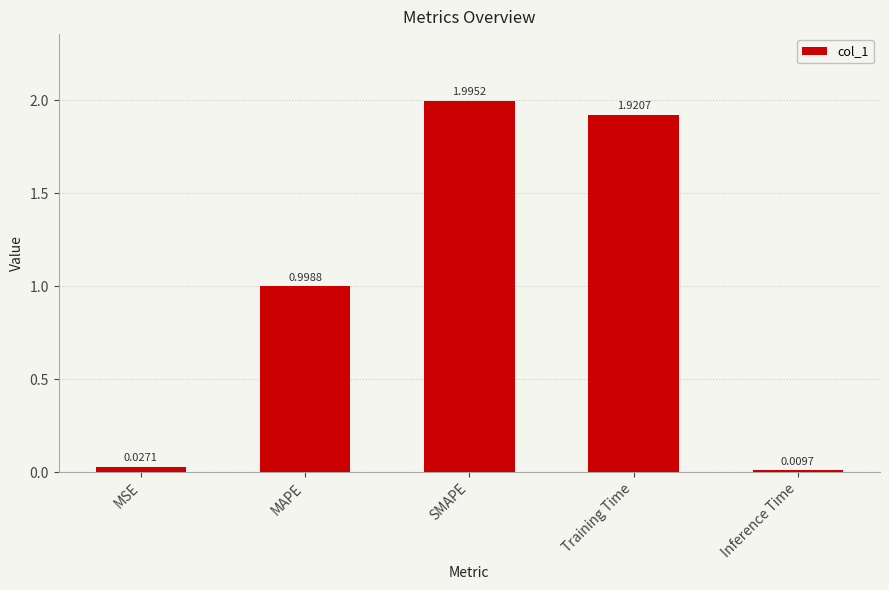

Does the chart contain stacked bars?

No